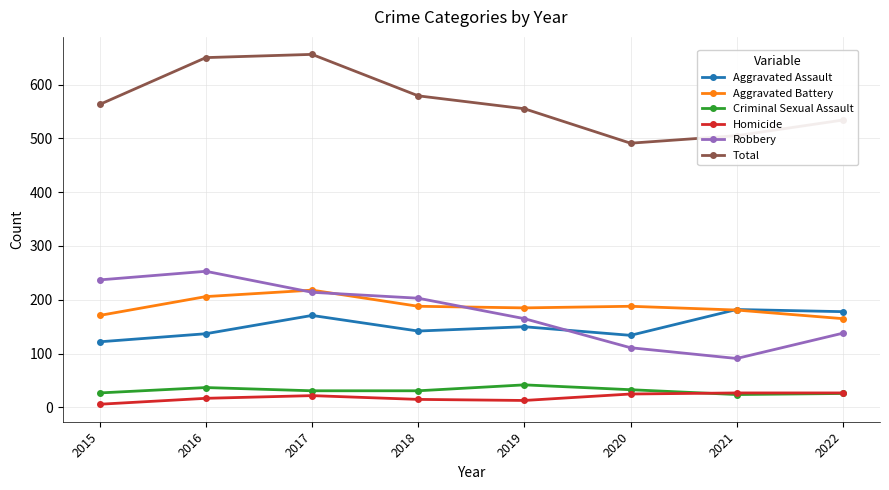

In Aggravated Assault, how many points are higher than both neighbors (excluding endpoints)?

3